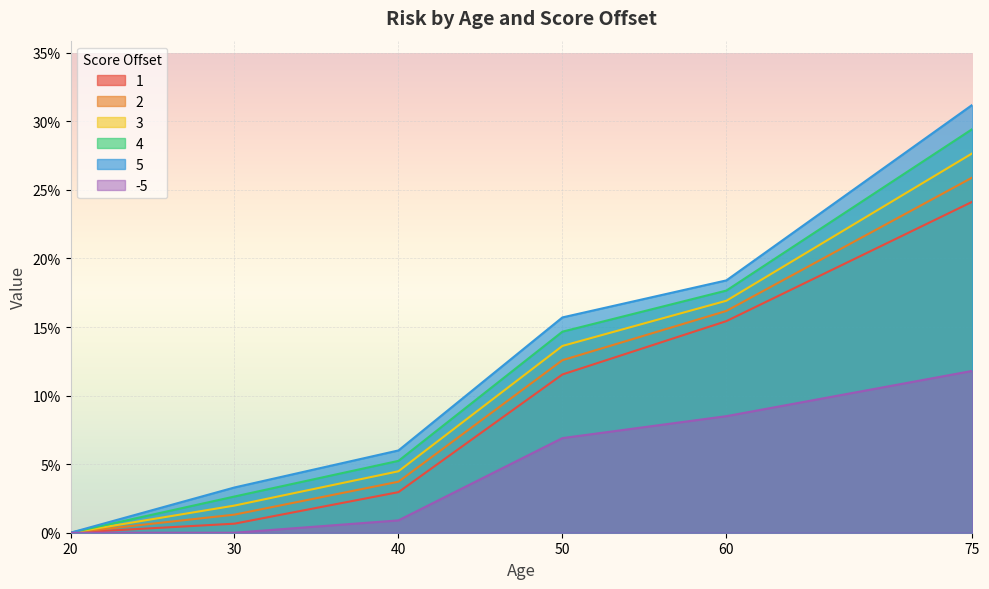

What is the difference between the -4 values at 50 and 30?

0.1